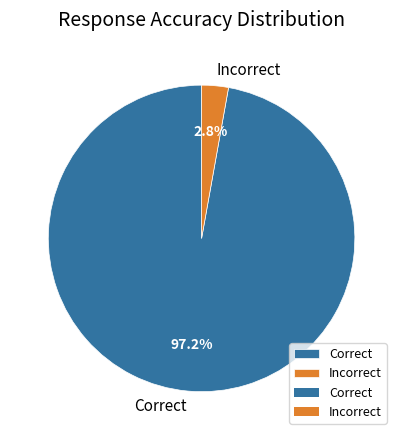

Which slice is the largest?

Correct